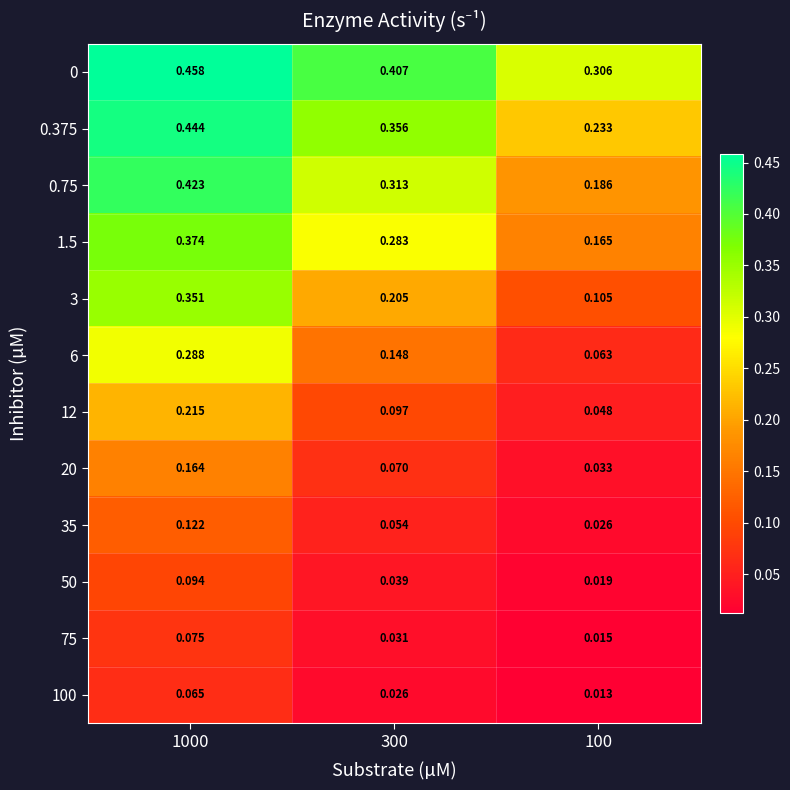

Which series has the widest spread of values?

3